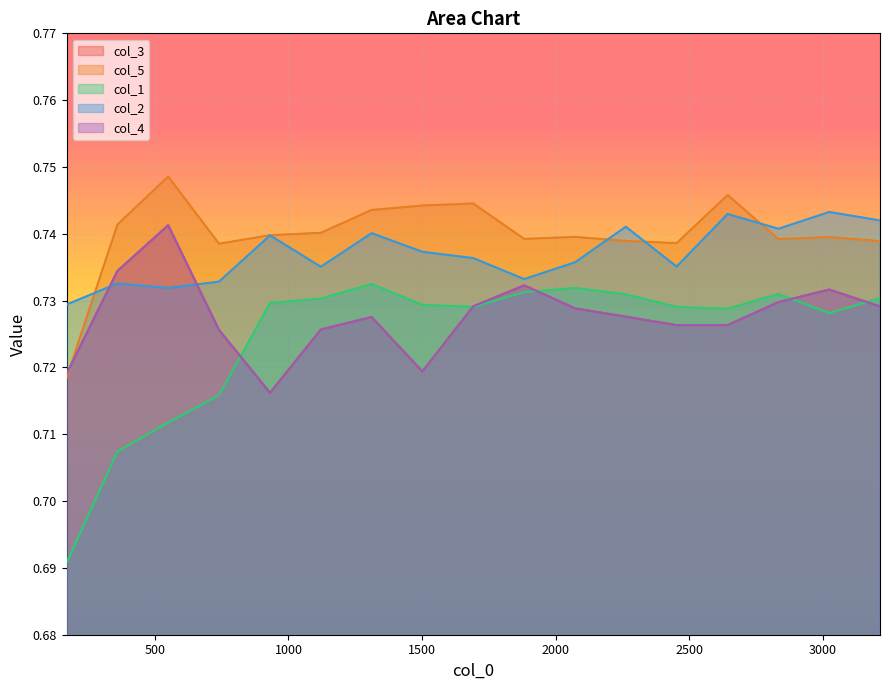

What is the sum of all col_5 values?

12.6